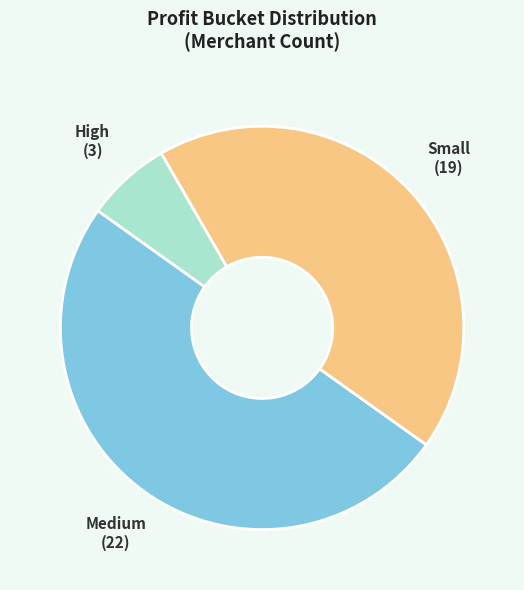

Rank the categories by value from lowest to highest.

High, Small, Medium